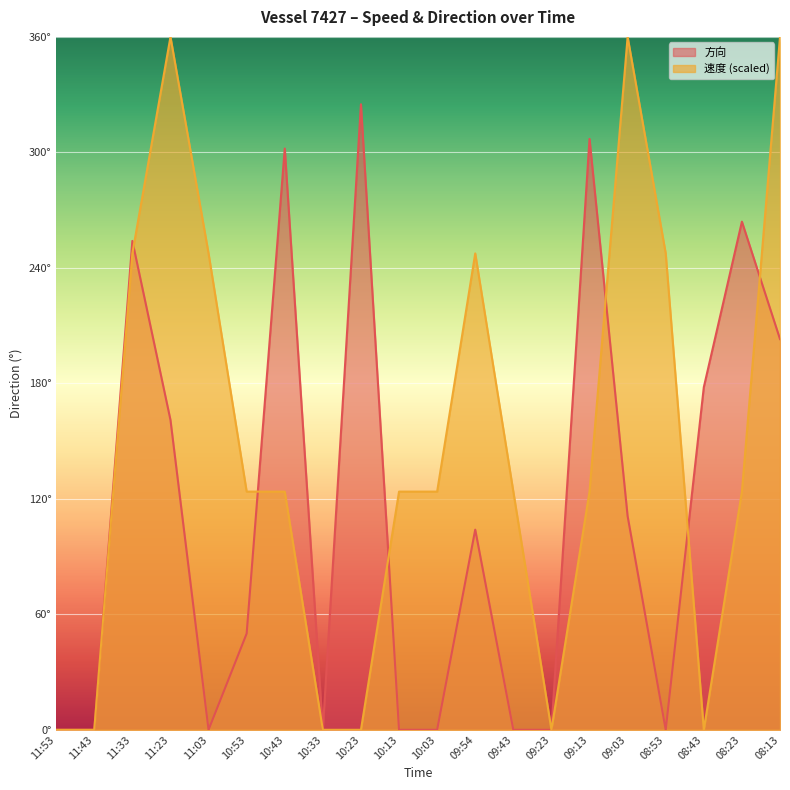

True or false: 速度 has more than 0 points higher than both neighbors.

True